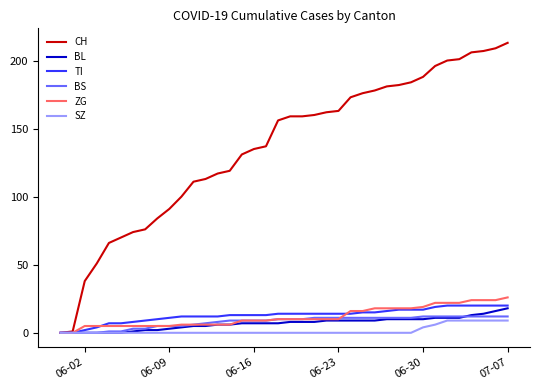

What is the maximum value shown in the chart?

213